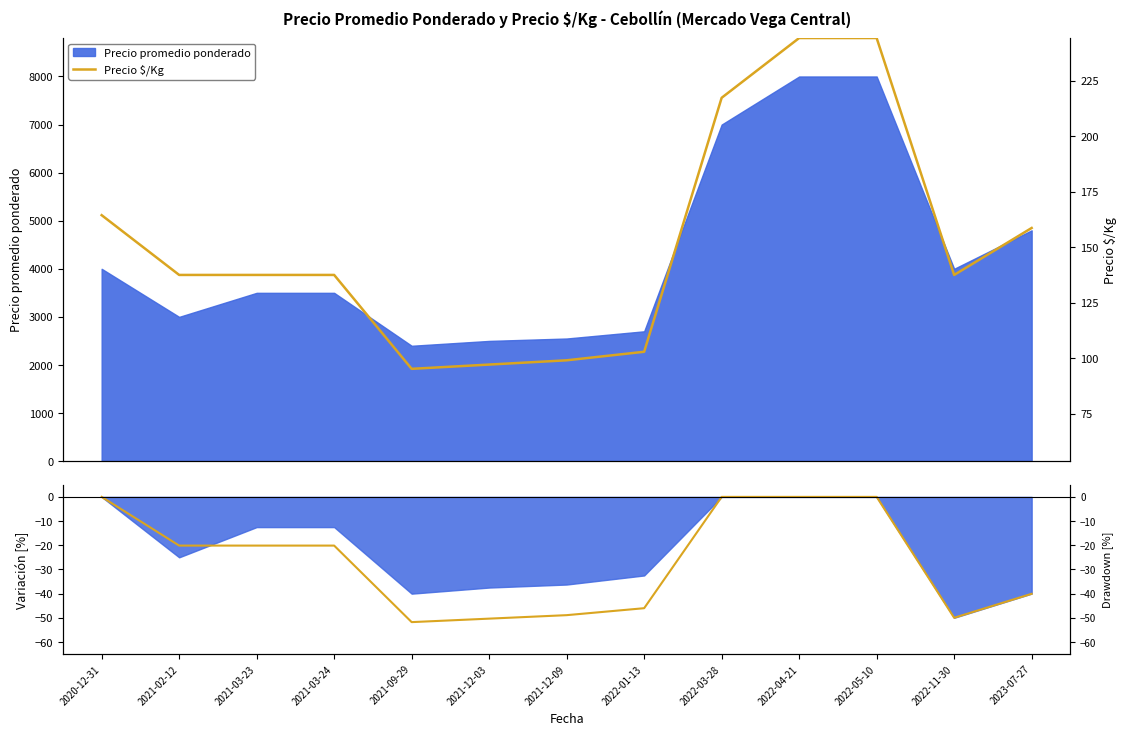

At which category does Precio $/Kg reach its first local valley?

2021-09-29